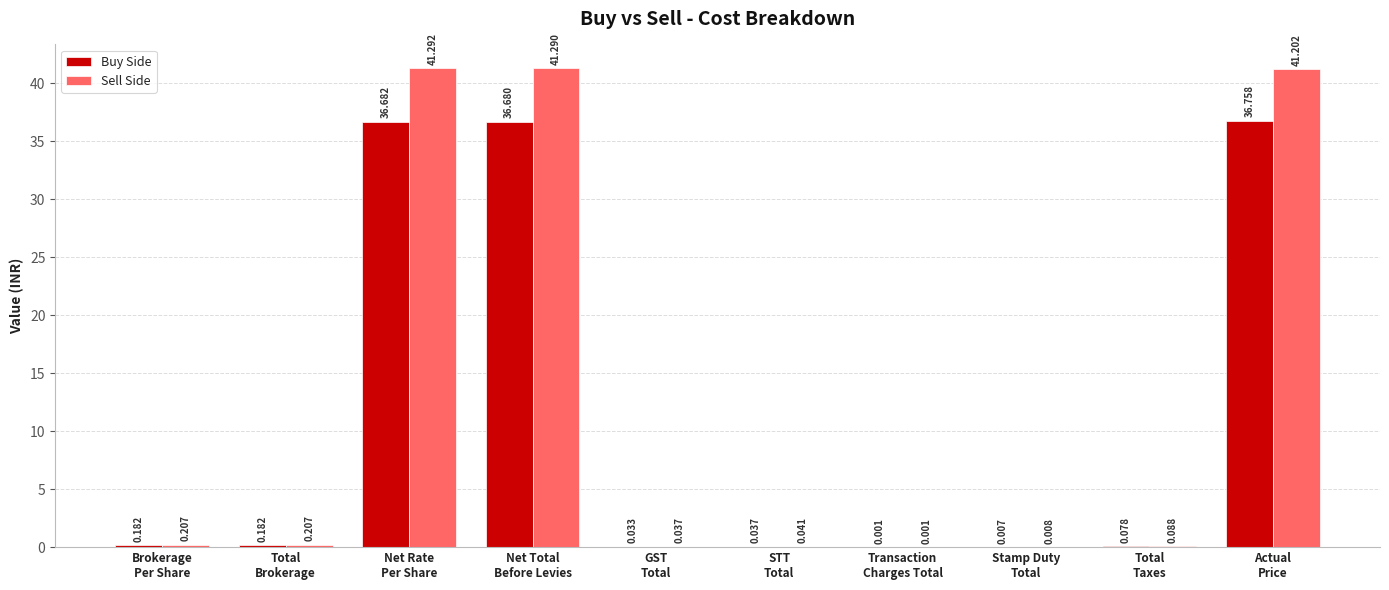

Which series has the largest total across all categories?

Sell Side